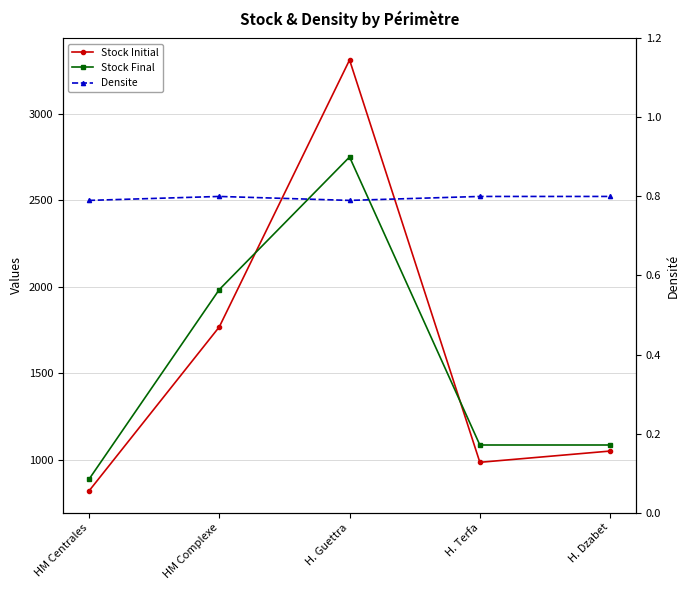

Which series ends up on top after the final intersection of Stock Initial and Stock Final?

Stock Final